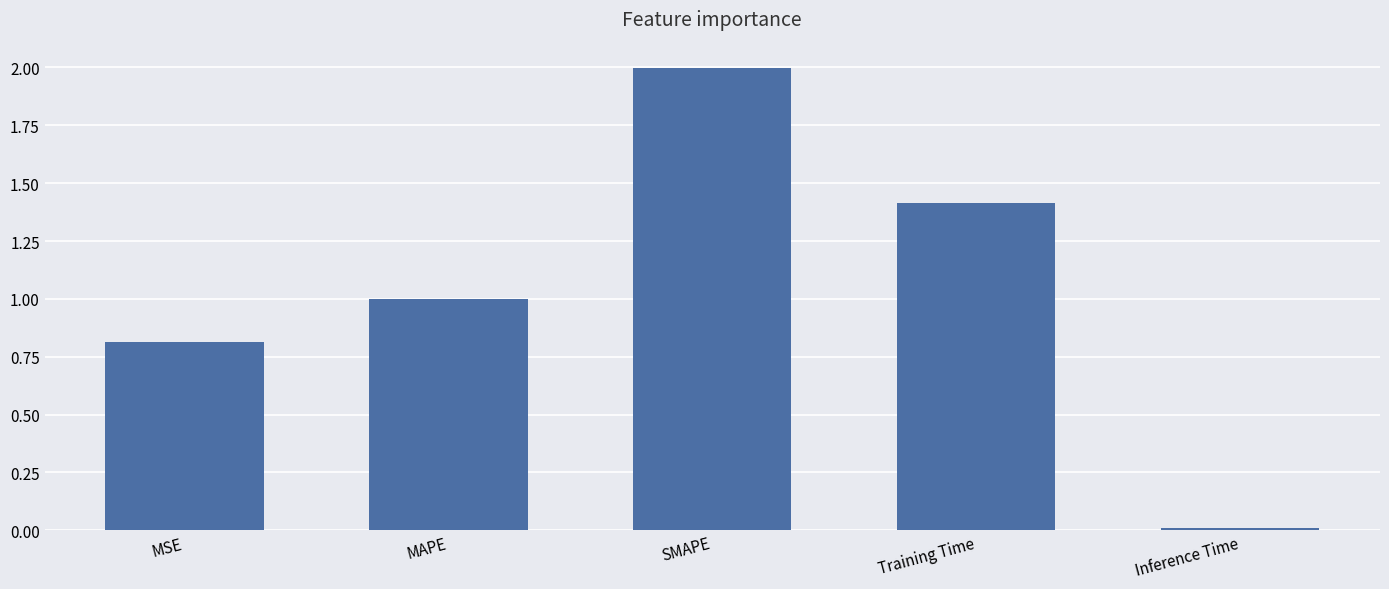

Between MSE and Inference Time, which is larger?

MSE